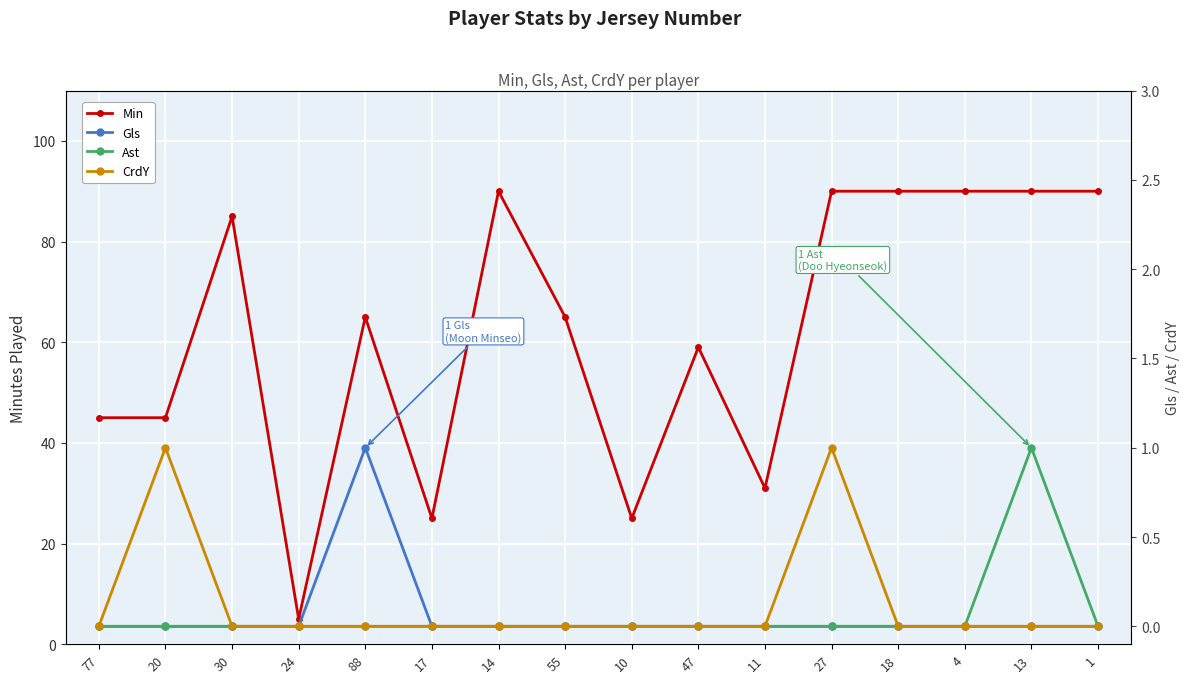

List the series in order of their peak value, highest first.

Min, Gls, Ast, CrdY